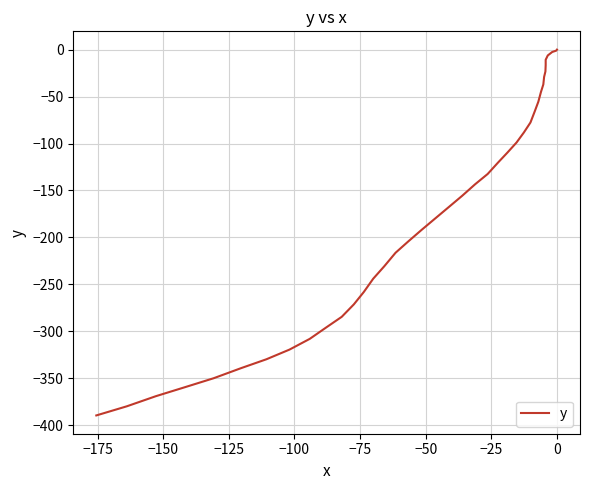

How many data points are less than -155?

21